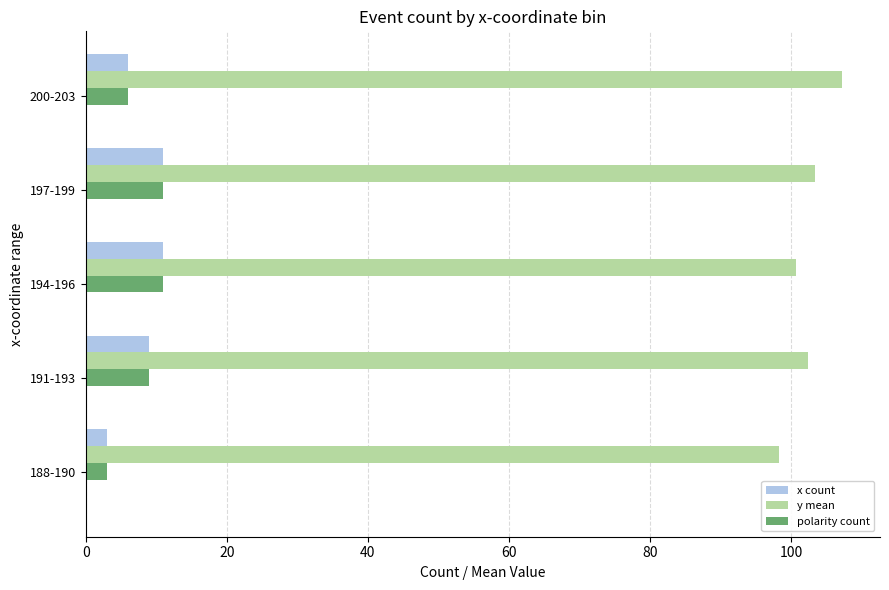

What are all the series names shown in the legend?

x count, y mean, polarity count